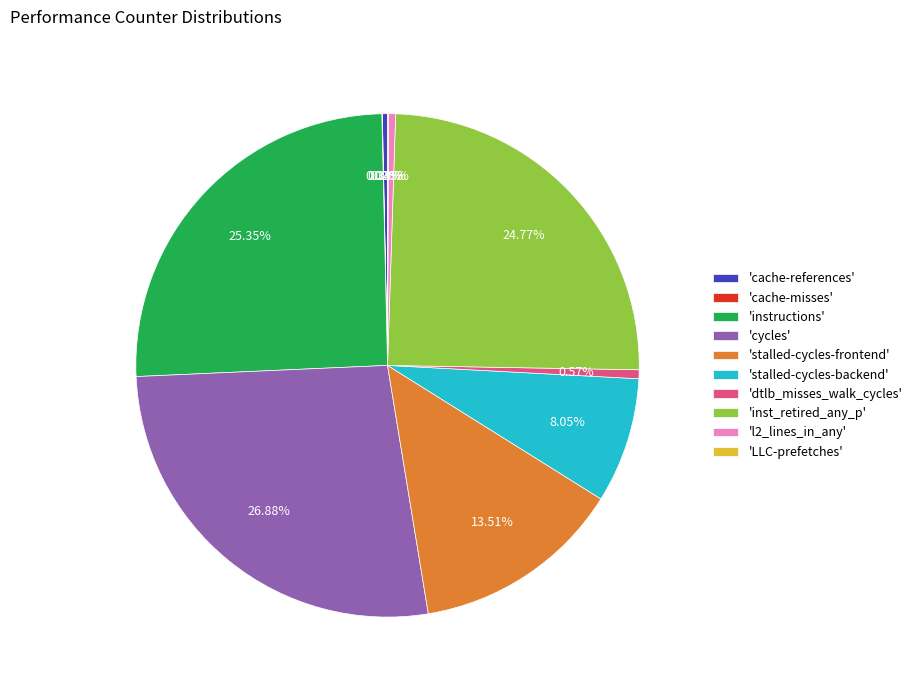

Is there a majority slice in this chart?

No